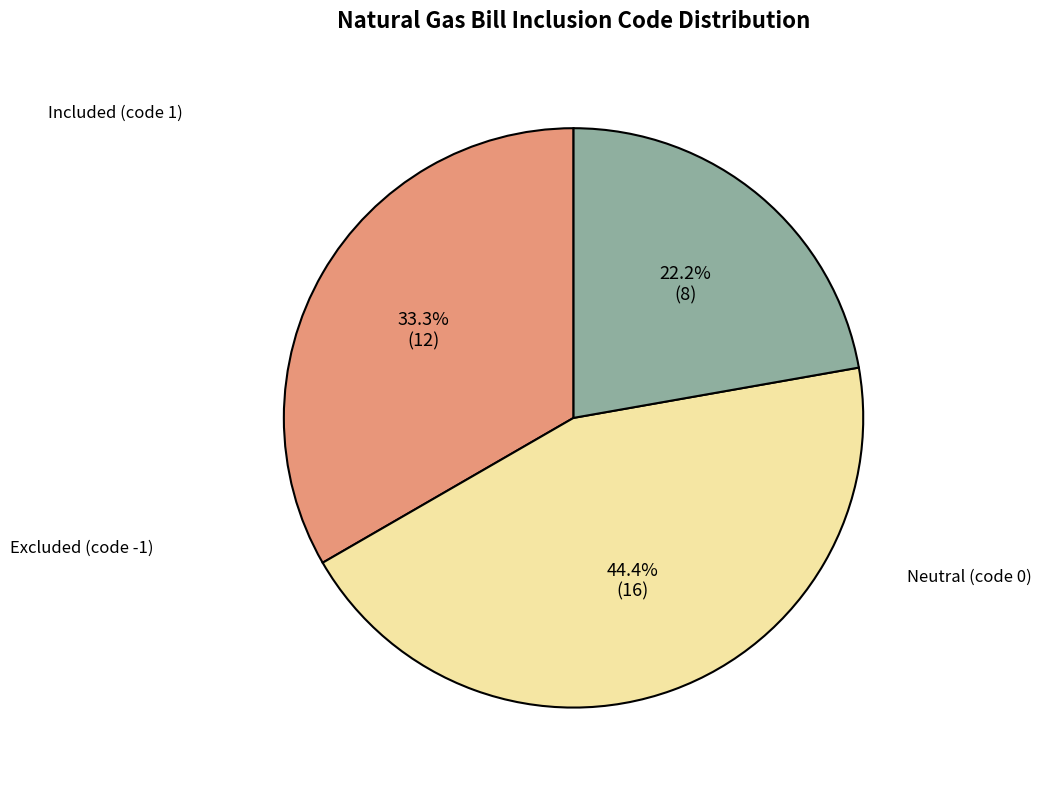

Is there a majority slice in this chart?

No